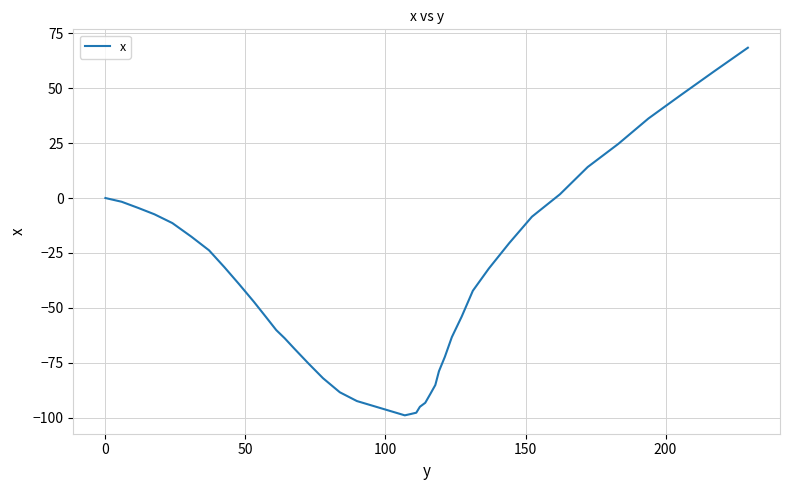

What is the smallest value displayed?

-98.9